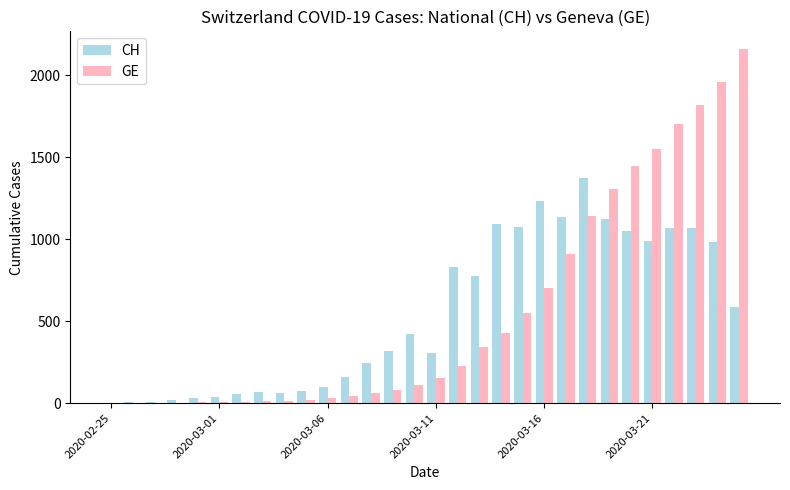

What is the sum of all GE values?

16792